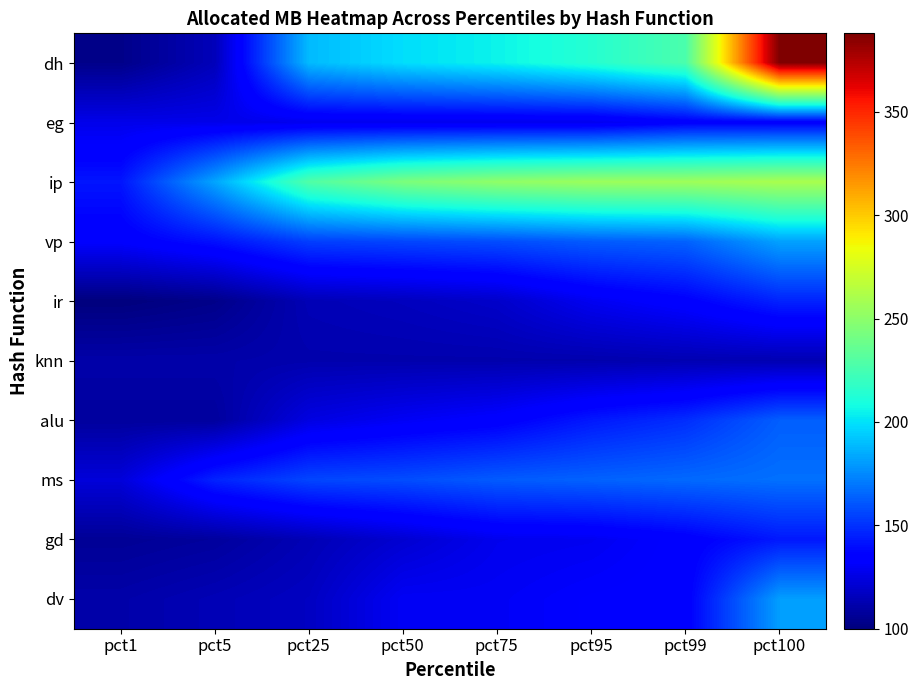

Which series has the widest spread of values?

dh